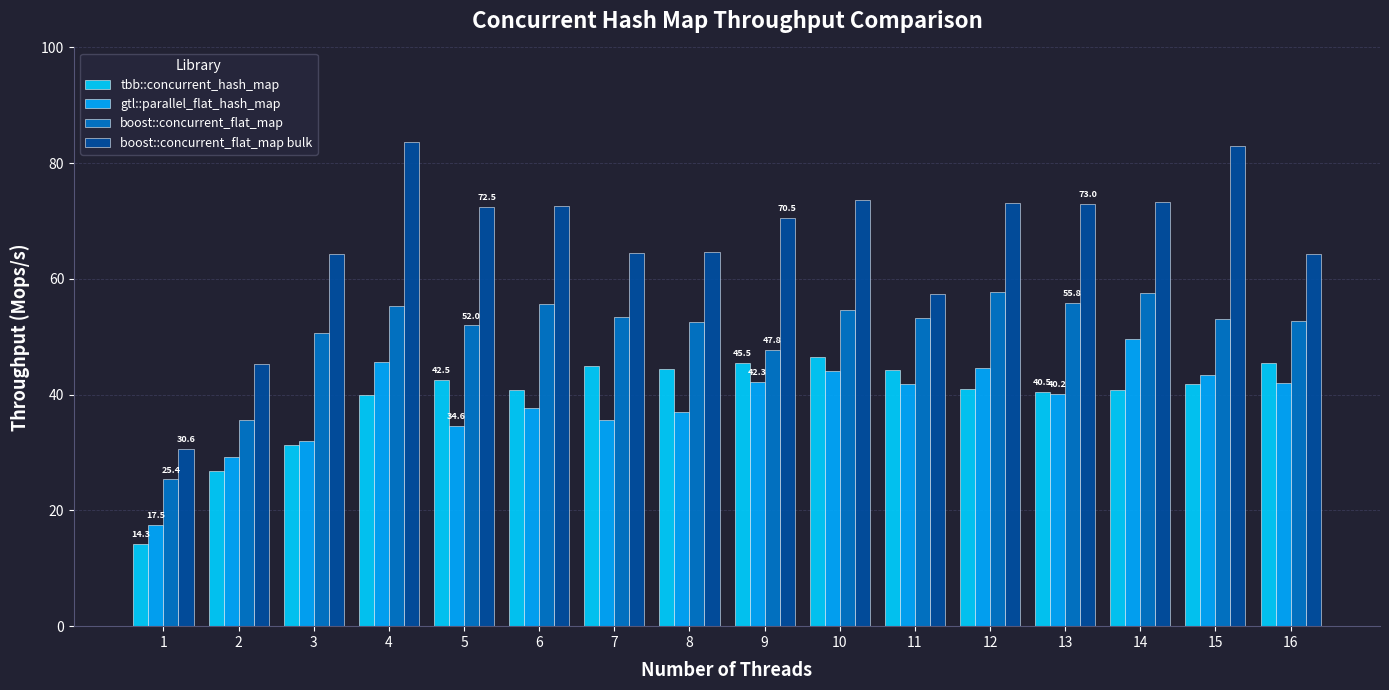

Reading left to right, list all the values displayed in this chart.

tbb::concurrent_hash_map: 1=14.3	2=26.9	3=31.3	4=39.9	5=42.5	6=40.8	7=44.9	8=44.4	9=45.5	10=46.5	11=44.3	12=41.0	13=40.5	14=40.8	15=41.8	16=45.5
gtl::parallel_flat_hash_map: 1=17.5	2=29.2	3=32.0	4=45.6	5=34.6	6=37.8	7=35.6	8=37.0	9=42.3	10=44.1	11=41.8	12=44.6	13=40.2	14=49.7	15=43.4	16=42.0
boost::concurrent_flat_map: 1=25.4	2=35.6	3=50.7	4=55.4	5=52.0	6=55.6	7=53.5	8=52.5	9=47.8	10=54.6	11=53.3	12=57.8	13=55.8	14=57.6	15=53.2	16=52.7
boost::concurrent_flat_map bulk: 1=30.6	2=45.4	3=64.4	4=83.6	5=72.5	6=72.6	7=64.4	8=64.7	9=70.5	10=73.7	11=57.4	12=73.1	13=73.0	14=73.2	15=83.0	16=64.3